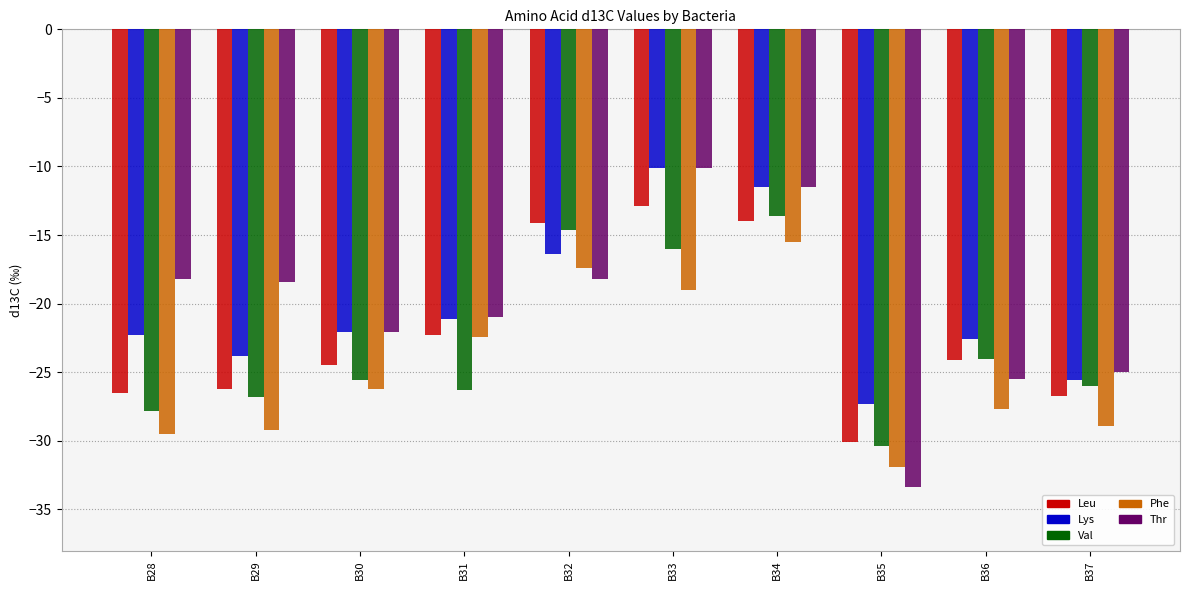

How many bars are there in total?

50